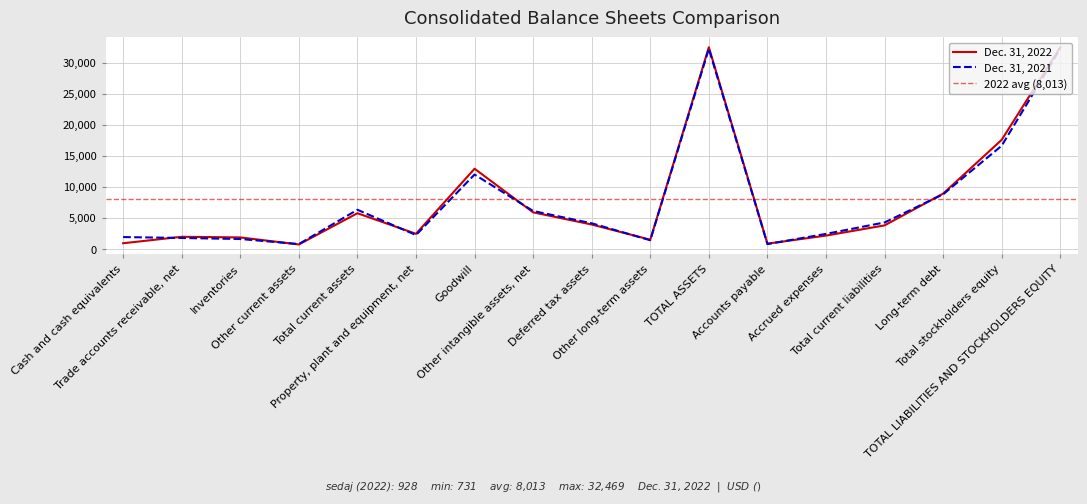

True or false: Dec. 31, 2021 has a value of 16622 at Total stockholders equity.

True